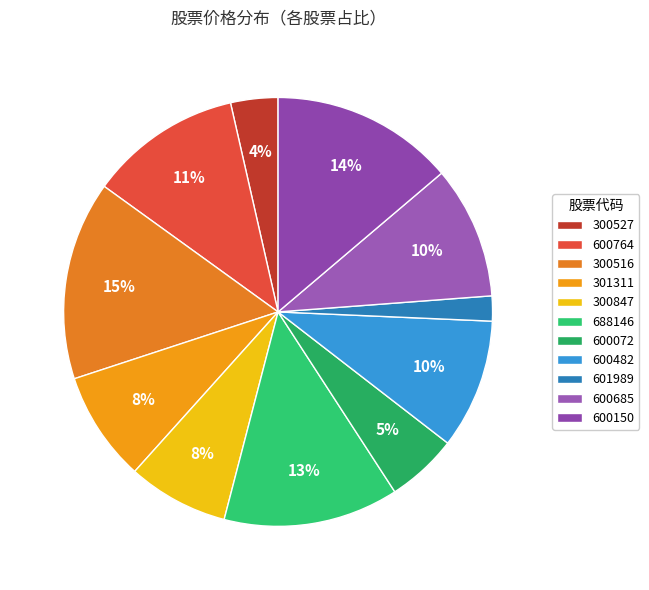

Which has a higher value, 600764 or 600150?

600150